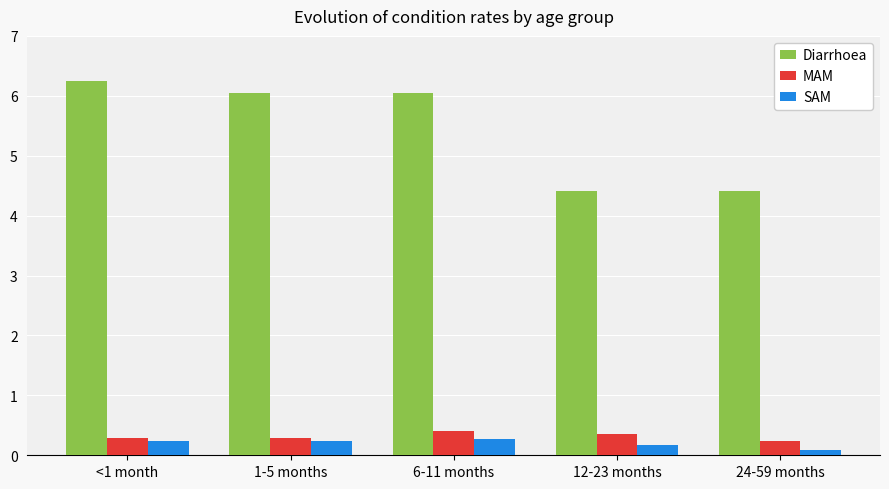

Between 6-11 months and 24-59 months, which series saw the biggest shift?

Diarrhoea